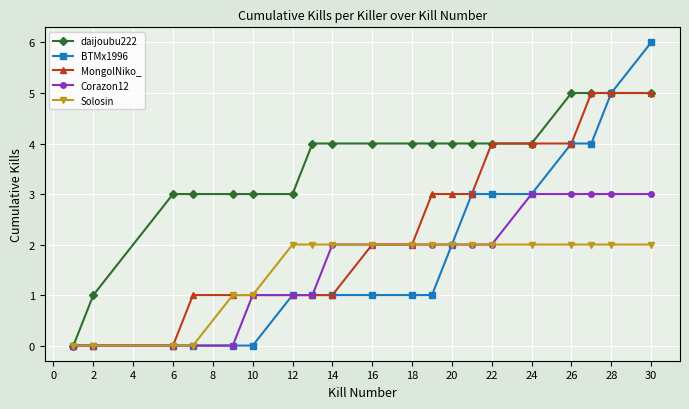

Which series has the largest total across all categories?

daijoubu222